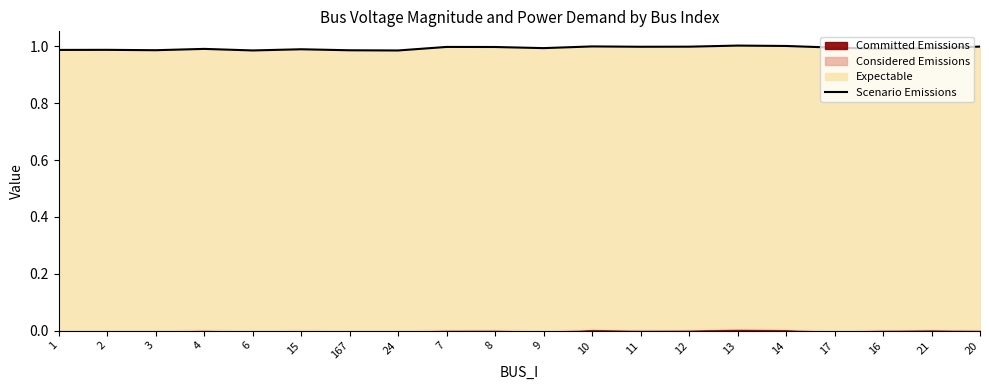

Is it true that the value at 3 is 1.0?

True